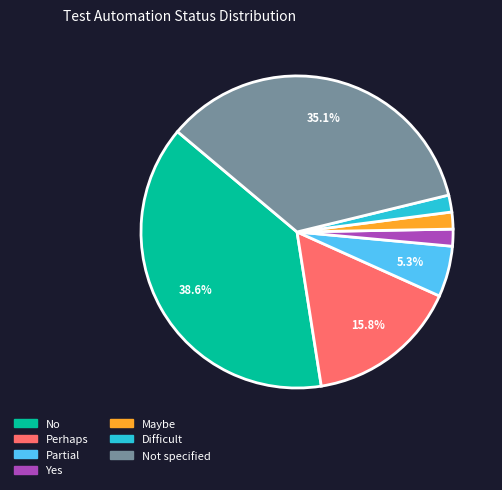

To the nearest percent, what is the average slice percentage?

14%